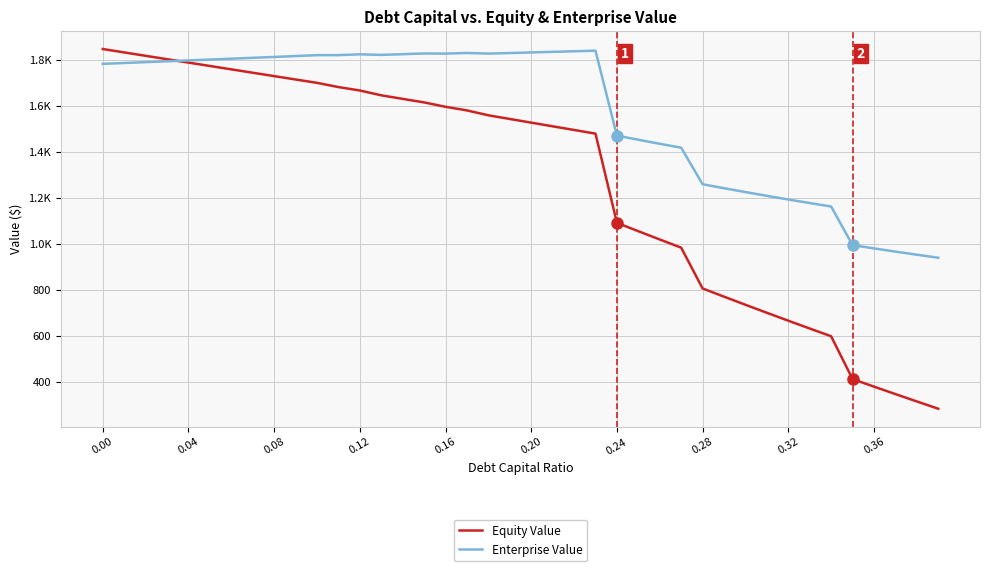

Does the chart display data point markers on the line(s)?

No